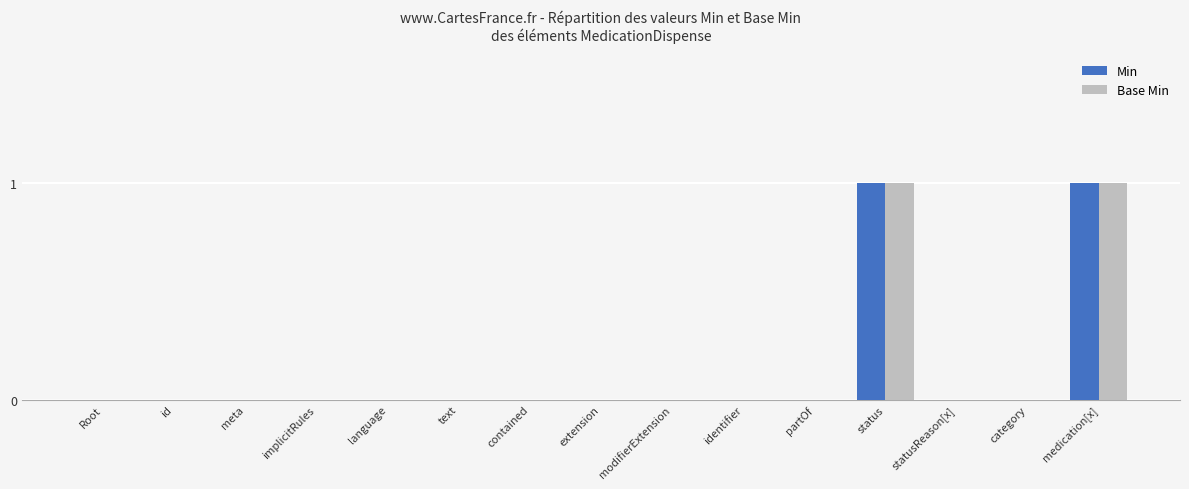

How many groups of bars are there?

15